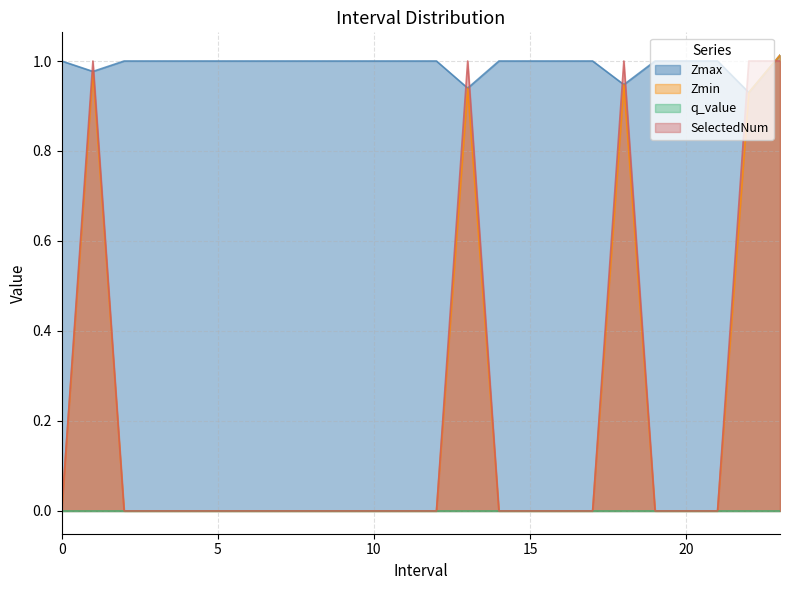

Which series has the largest total across all categories?

Zmax